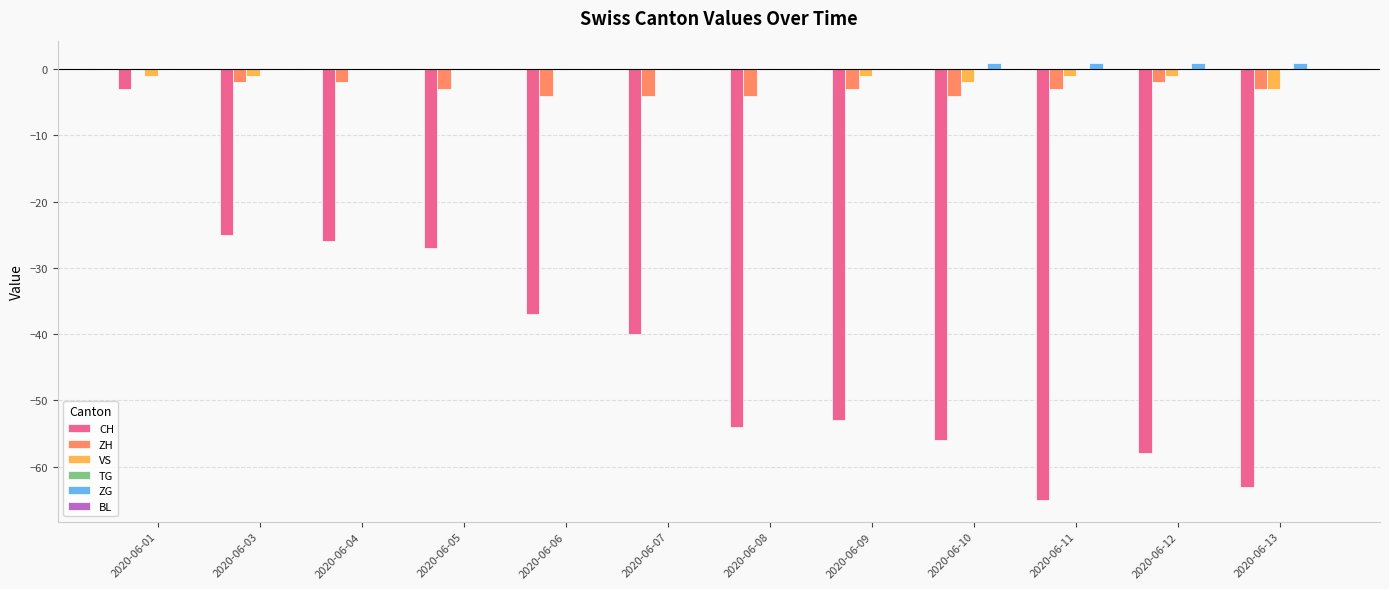

What is the total value across all series at 2020-06-06?

-41